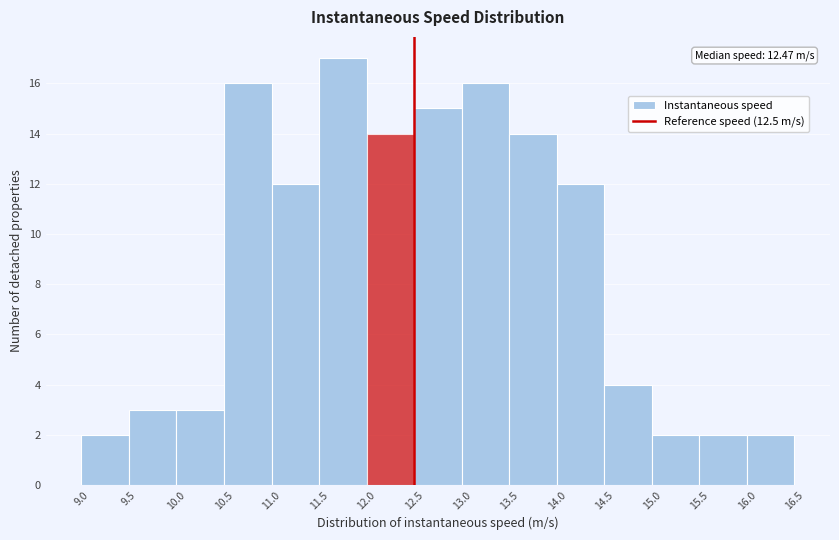

Over which range of the x-axis is the bar tallest?

11.5 to 12.0